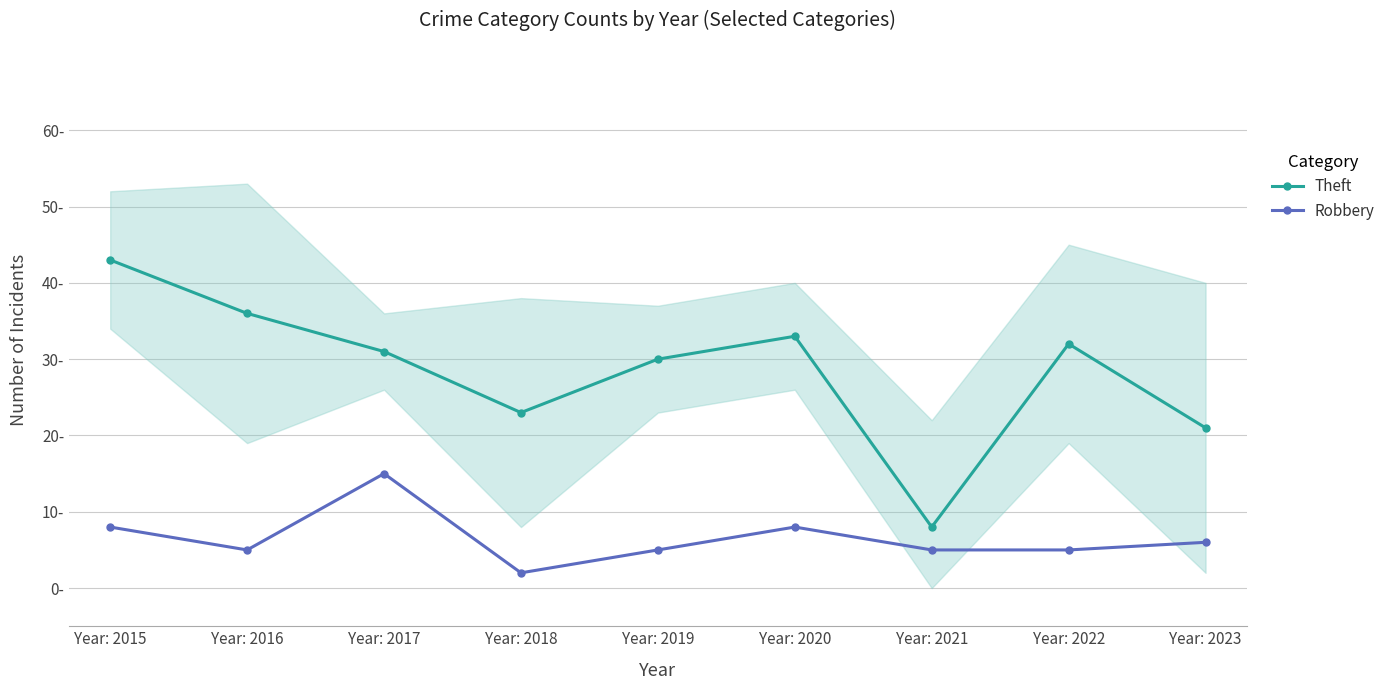

What is the sum of all Robbery values?

59